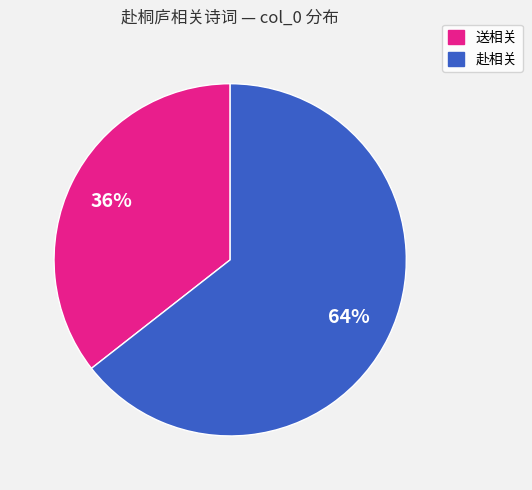

To the nearest percent, what is the average slice percentage?

50%